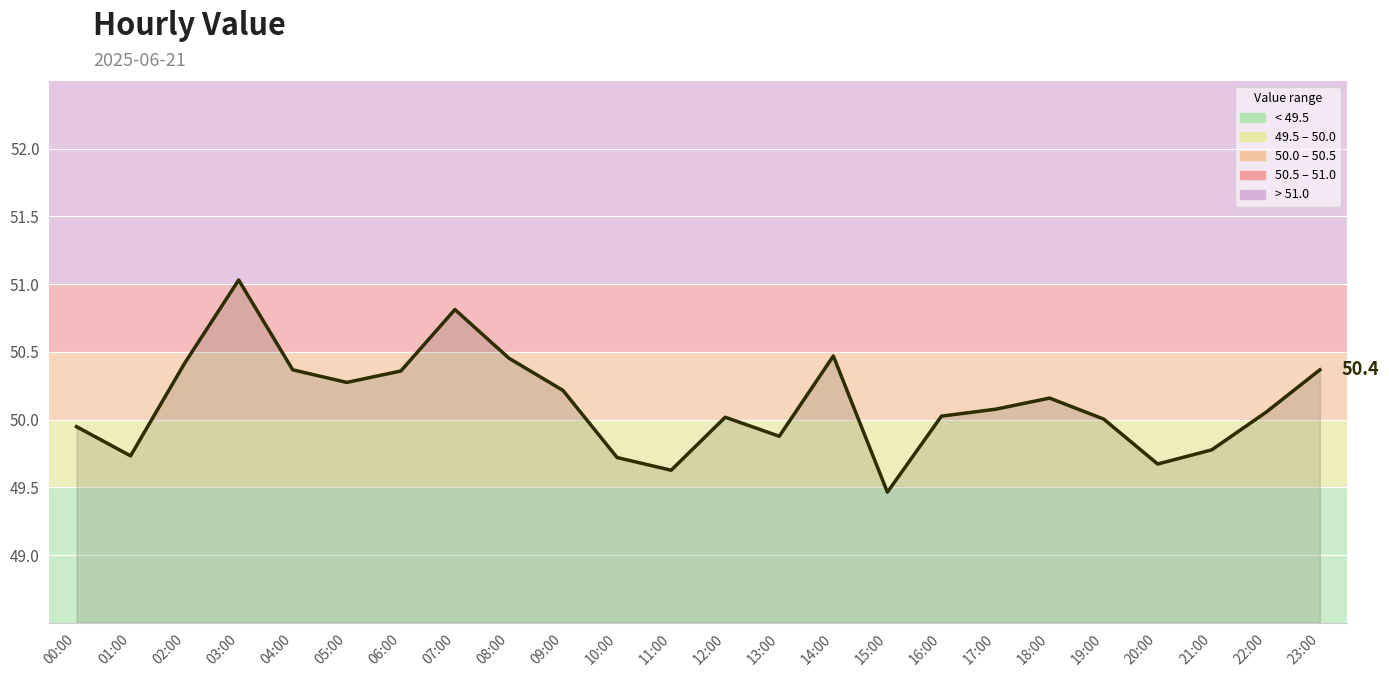

What position from the left is 22:00?

23